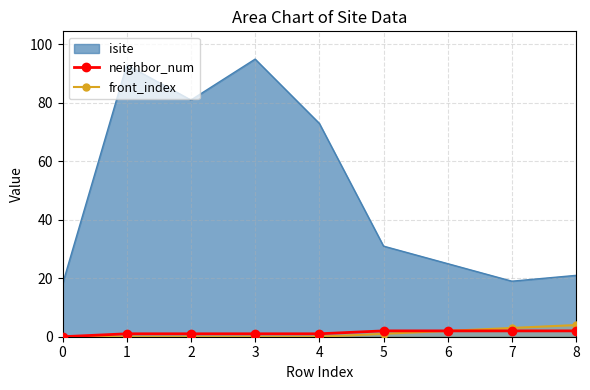

The value of front_index at 7 is 1. True or false?

False